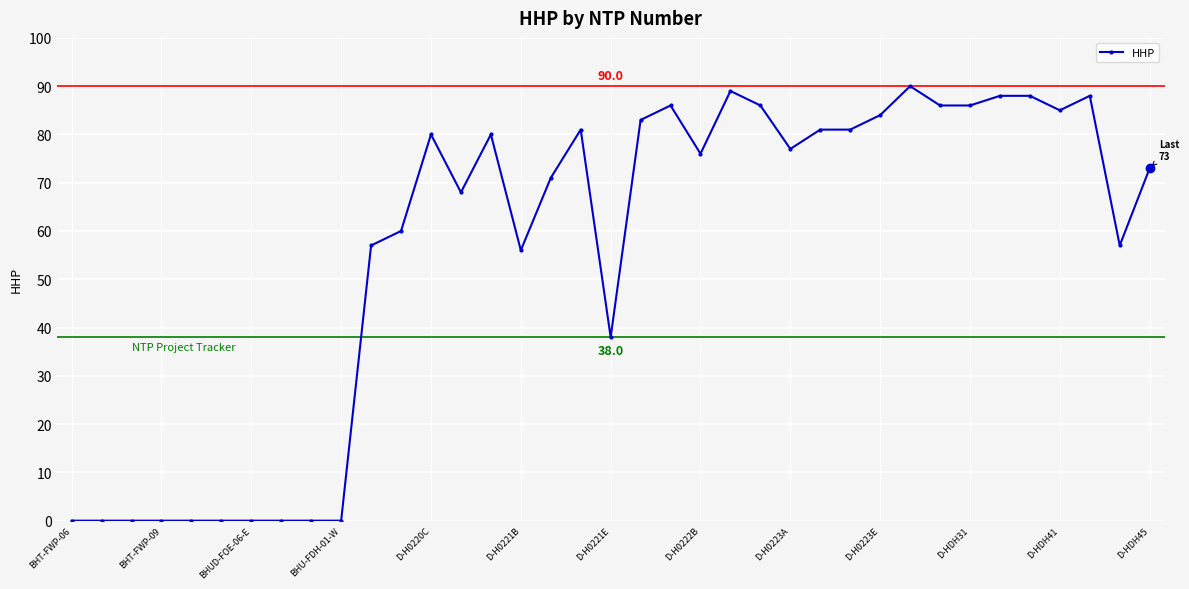

What is the value of the 25th point from the left?

77